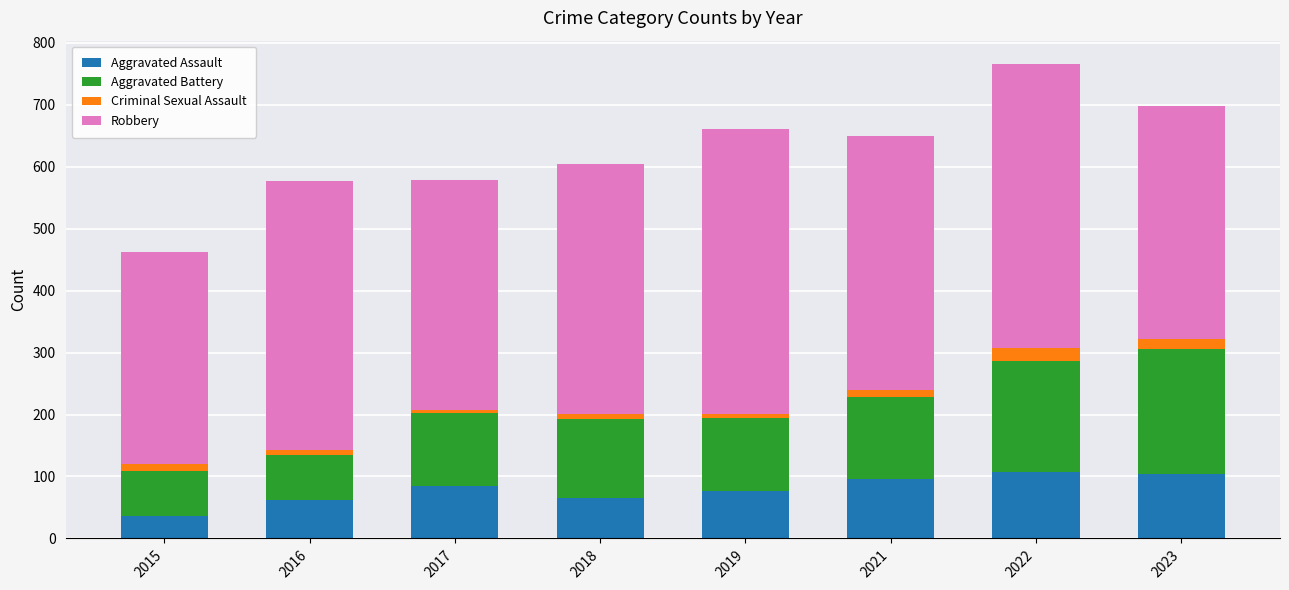

What are all the series names shown in the legend?

Aggravated Assault, Aggravated Battery, Criminal Sexual Assault, Robbery